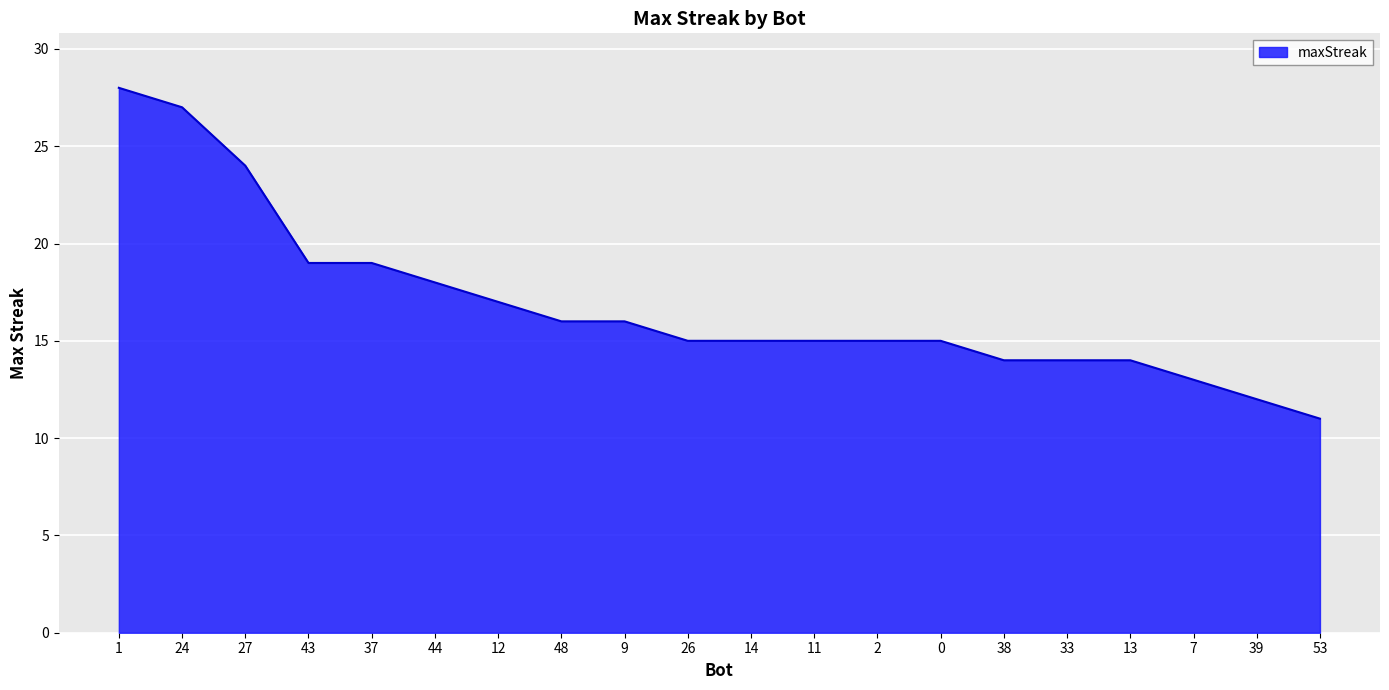

Reading left to right, list all the values displayed in this chart.

1=28	24=27	27=24	43=19	37=19	44=18	12=17	48=16	9=16	26=15	14=15	11=15	2=15	0=15	38=14	33=14	13=14	7=13	39=12	53=11